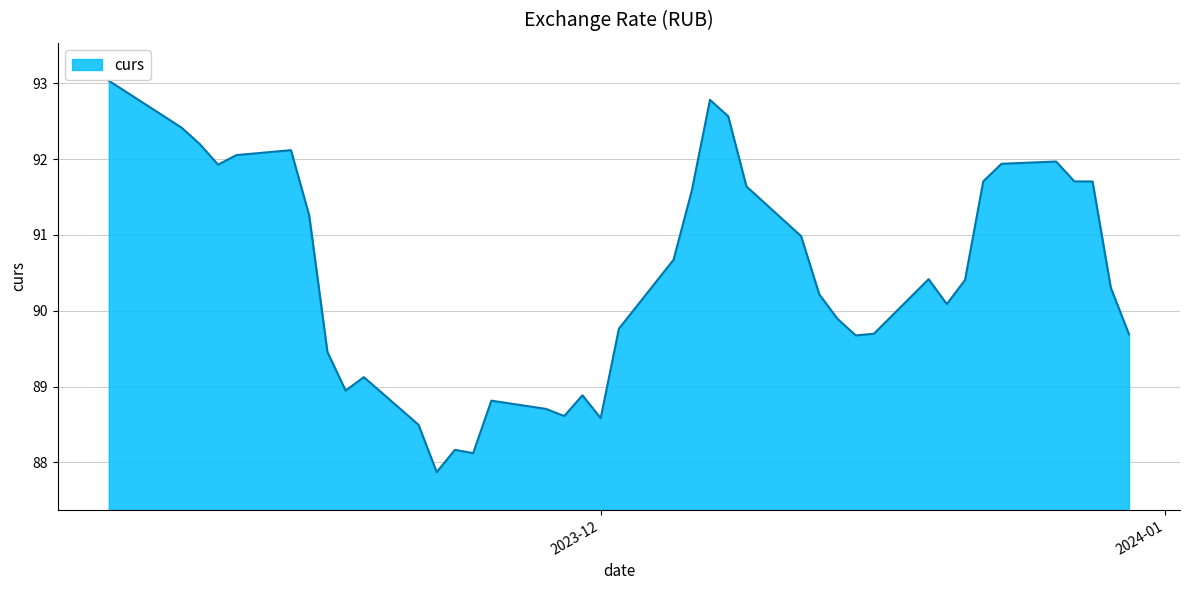

What is the difference between the maximum and minimum values?

5.2